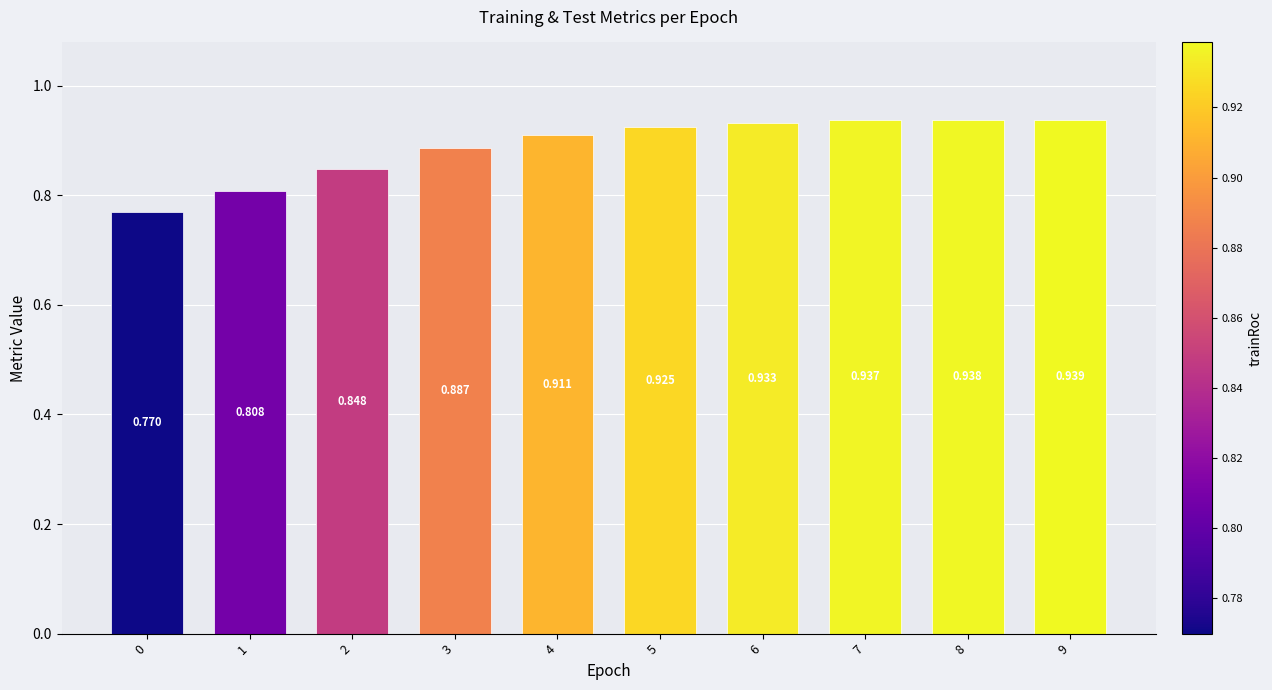

How many bars are there in total?

10